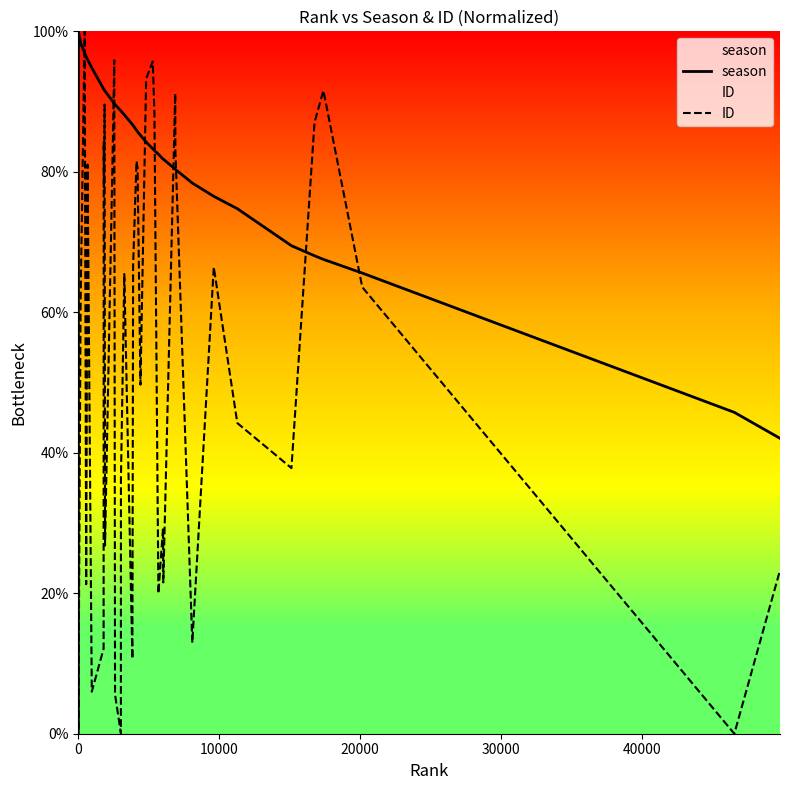

What is the greatest value displayed?

100.0